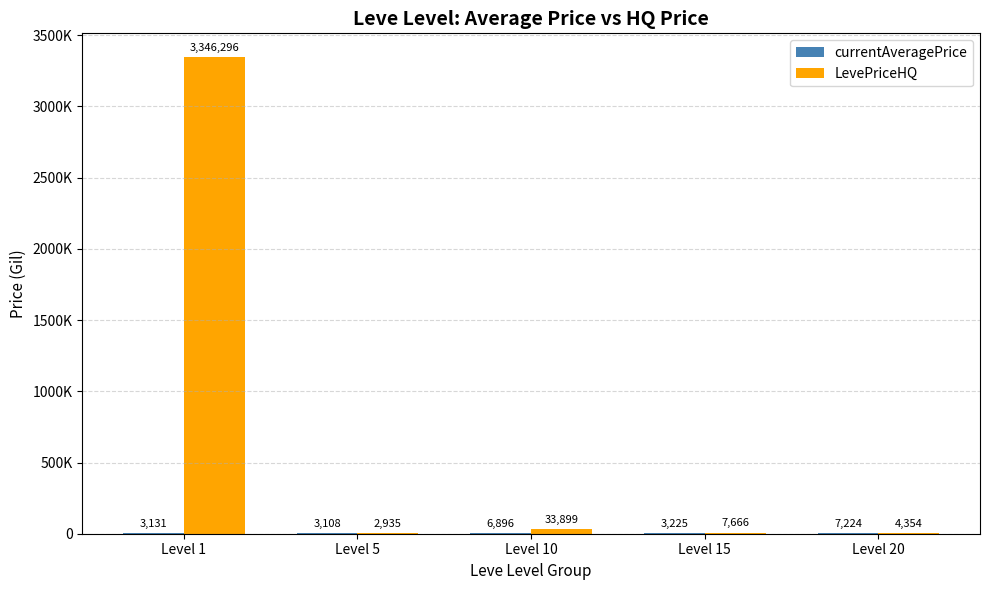

Reading right to left, extract all data points from this chart.

currentAveragePrice: 7224.5	3225.8	6896.7	3108.7	3131.3
LevePriceHQ: 4354.2	7666.5	33899.7	2935.8	3346296.8